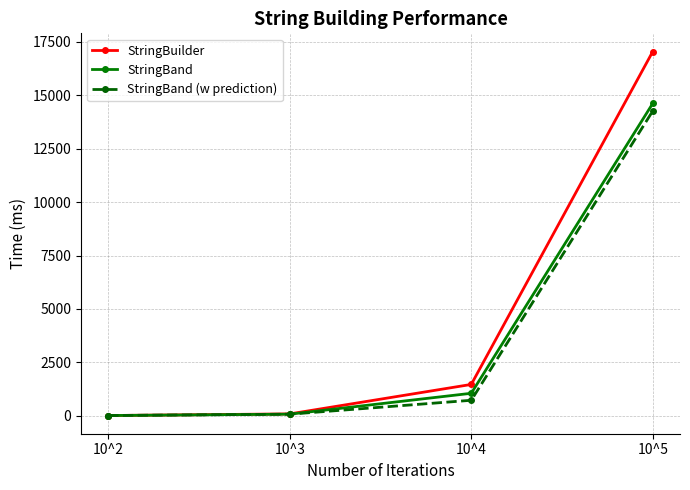

At 10^5, list the series in order from smallest to largest.

StringBand (w prediction), StringBand, StringBuilder